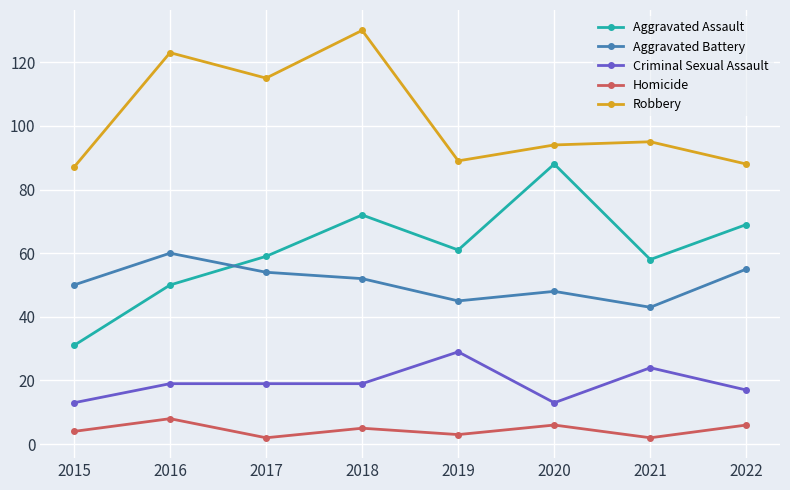

Reading left to right, list all the values displayed in this chart.

Aggravated Assault: 2015=31	2016=50	2017=59	2018=72	2019=61	2020=88	2021=58	2022=69
Aggravated Battery: 2015=50	2016=60	2017=54	2018=52	2019=45	2020=48	2021=43	2022=55
Criminal Sexual Assault: 2015=13	2016=19	2017=19	2018=19	2019=29	2020=13	2021=24	2022=17
Homicide: 2015=4	2016=8	2017=2	2018=5	2019=3	2020=6	2021=2	2022=6
Robbery: 2015=87	2016=123	2017=115	2018=130	2019=89	2020=94	2021=95	2022=88